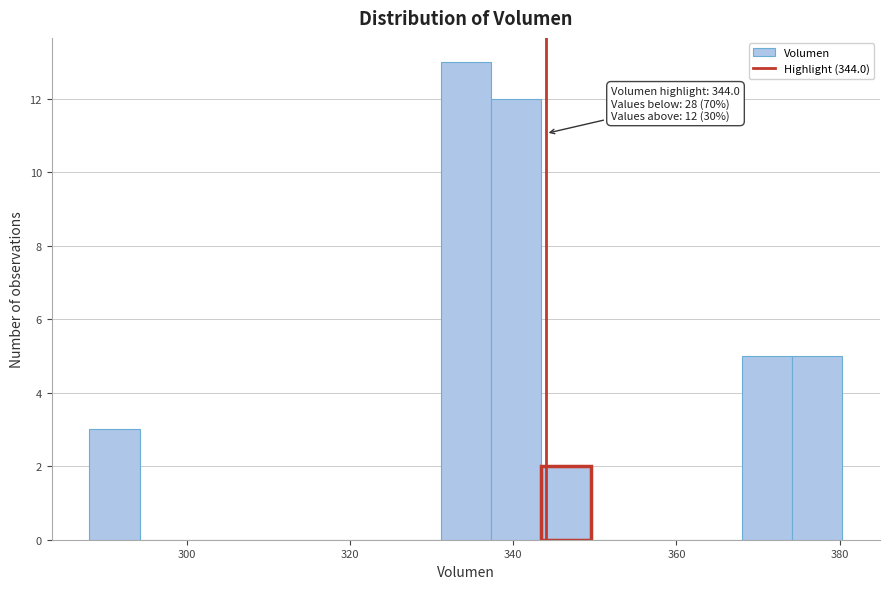

Read against the x-axis, roughly where is the centre of the tallest bar?

334